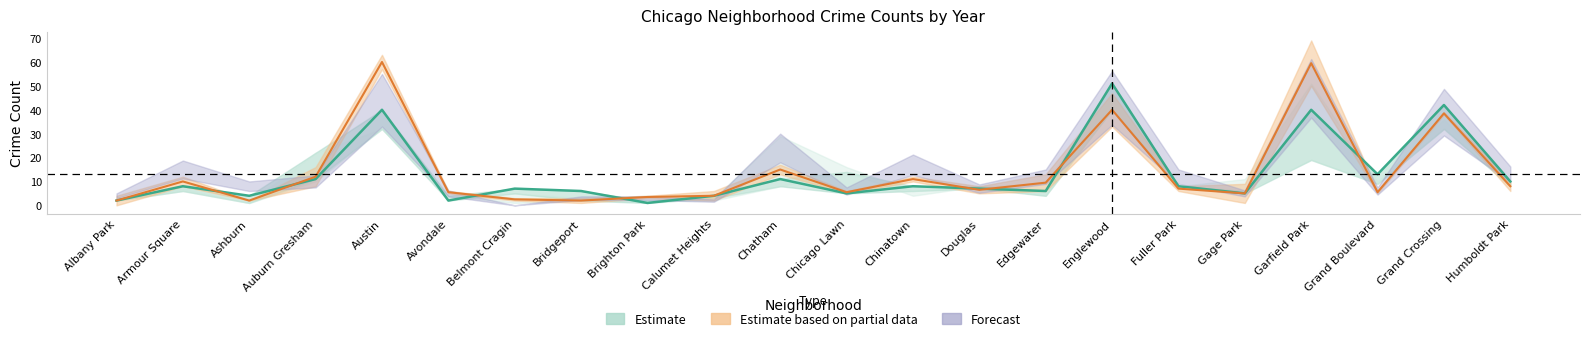

True or false: 2018 has a value of 3 at Chicago Lawn.

False